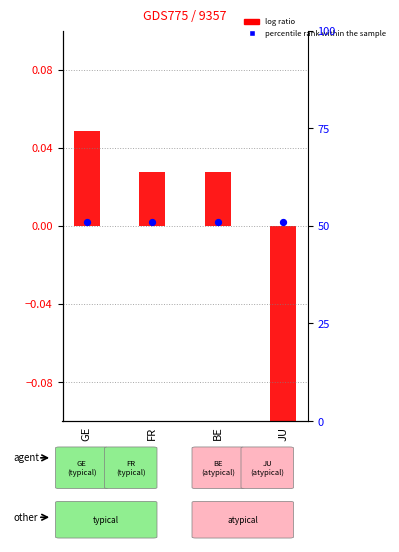

At how many categories does at least one series exceed 10?

4